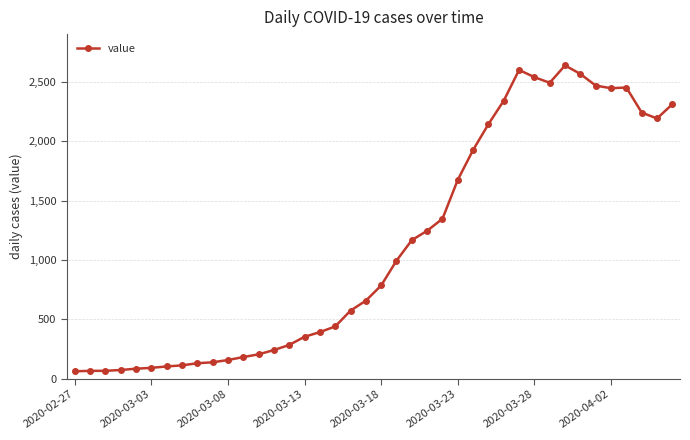

True or false: the data has more than 2 interior local peaks.

True